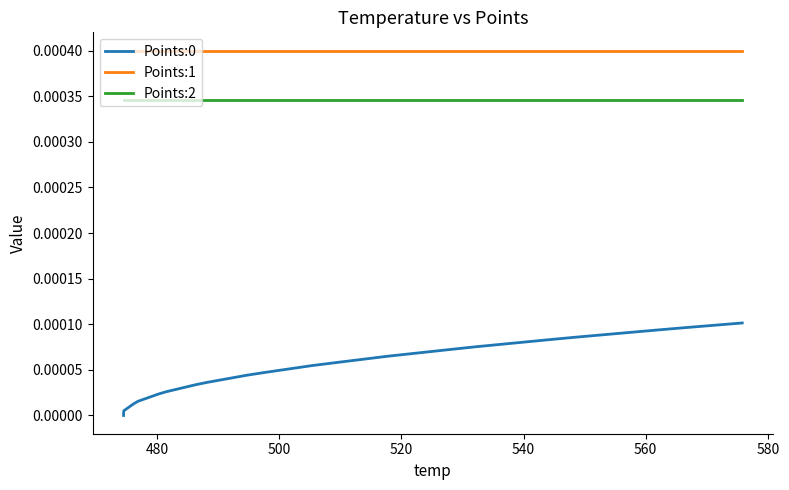

Reading left to right, what are all the values shown in this chart?

Points:0: 0.0	0.0	0.0	0.0	0.0	0.0	0.0	0.0	0.0	0.0	0.0	0.0	0.0	0.0	0.0	0.0	0.0	0.0	0.0	0.0	0.0	0.0	0.0	0.0	0.0	0.0	0.0	0.0	0.0	0.0	0.0	0.0	0.0	0.0	0.0	0.0	0.0	0.0	0.0	0.0
Points:1: 0.0	0.0	0.0	0.0	0.0	0.0	0.0	0.0	0.0	0.0	0.0	0.0	0.0	0.0	0.0	0.0	0.0	0.0	0.0	0.0	0.0	0.0	0.0	0.0	0.0	0.0	0.0	0.0	0.0	0.0	0.0	0.0	0.0	0.0	0.0	0.0	0.0	0.0	0.0	0.0
Points:2: 0.0	0.0	0.0	0.0	0.0	0.0	0.0	0.0	0.0	0.0	0.0	0.0	0.0	0.0	0.0	0.0	0.0	0.0	0.0	0.0	0.0	0.0	0.0	0.0	0.0	0.0	0.0	0.0	0.0	0.0	0.0	0.0	0.0	0.0	0.0	0.0	0.0	0.0	0.0	0.0